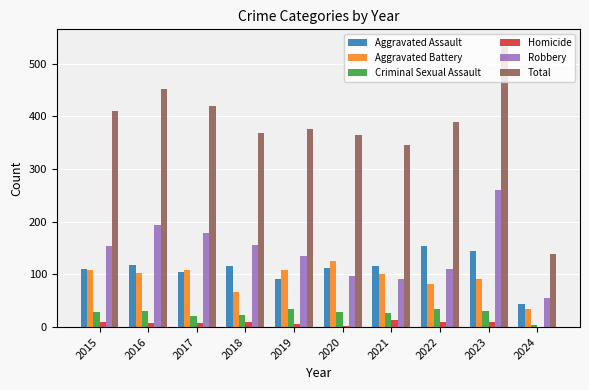

What is the average value of the Total series?

380